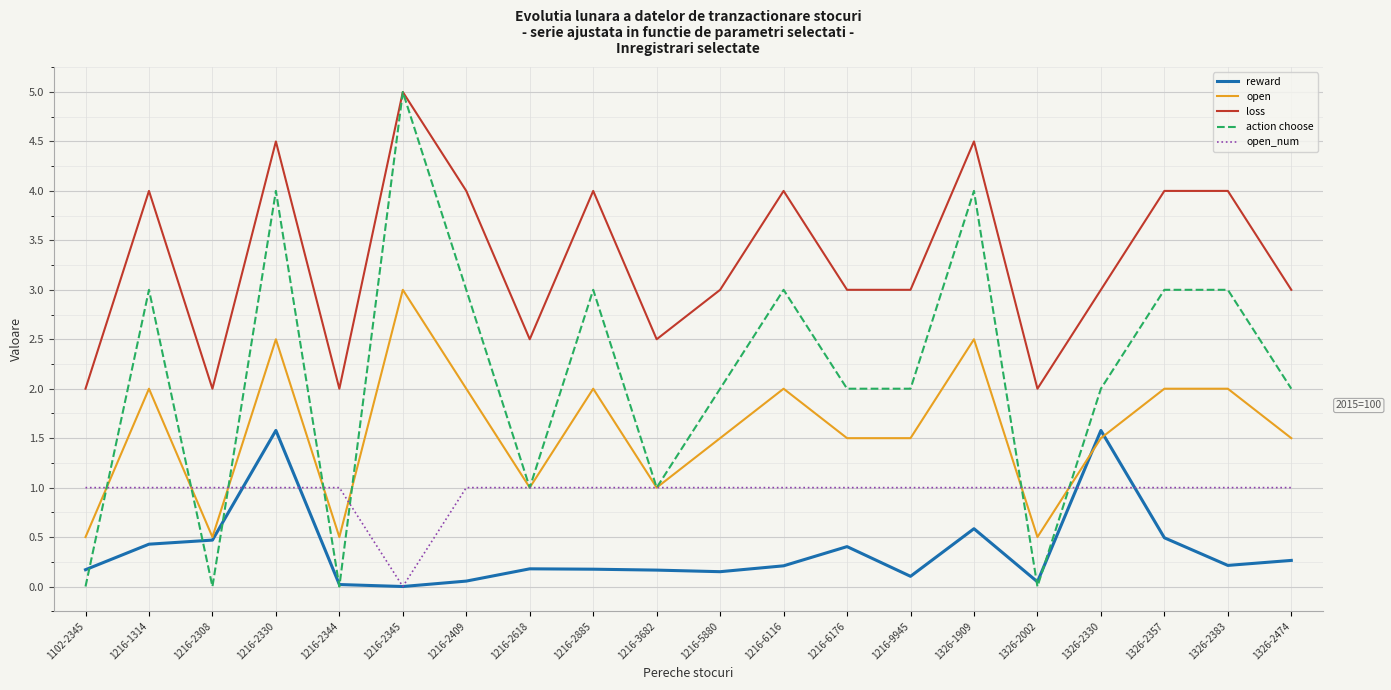

What is the difference between the maximum and minimum values in the open_num series?

1.0